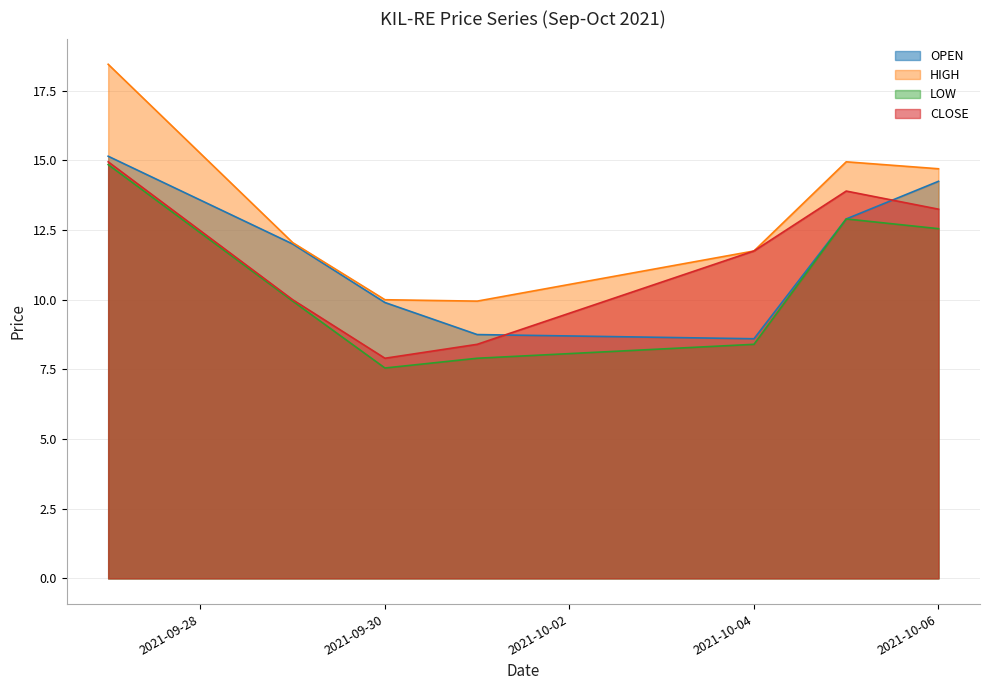

What is the average value of the HIGH series?

13.1